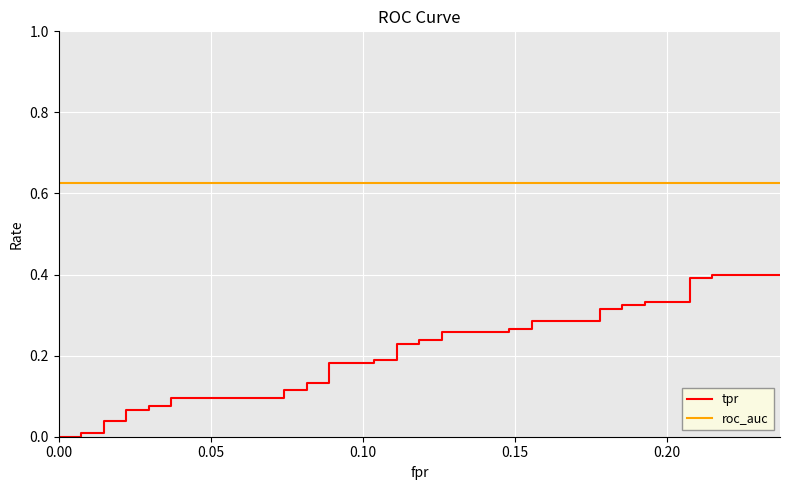

Reading left to right, extract all data points from this chart.

tpr: 0.0	0.0	0.0	0.0	0.0	0.0	0.1	0.1	0.1	0.1	0.1	0.1	0.1	0.1	0.1	0.1	0.2	0.2	0.2	0.2	0.2	0.2	0.2	0.2	0.3	0.3	0.3	0.3	0.3	0.3	0.3	0.3	0.3	0.3	0.3	0.3	0.4	0.4	0.4	0.4
roc_auc: 0.6	0.6	0.6	0.6	0.6	0.6	0.6	0.6	0.6	0.6	0.6	0.6	0.6	0.6	0.6	0.6	0.6	0.6	0.6	0.6	0.6	0.6	0.6	0.6	0.6	0.6	0.6	0.6	0.6	0.6	0.6	0.6	0.6	0.6	0.6	0.6	0.6	0.6	0.6	0.6